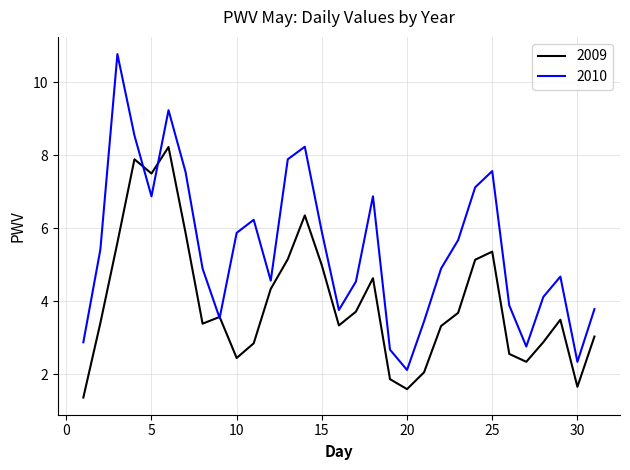

Which series has the largest total across all categories?

2010